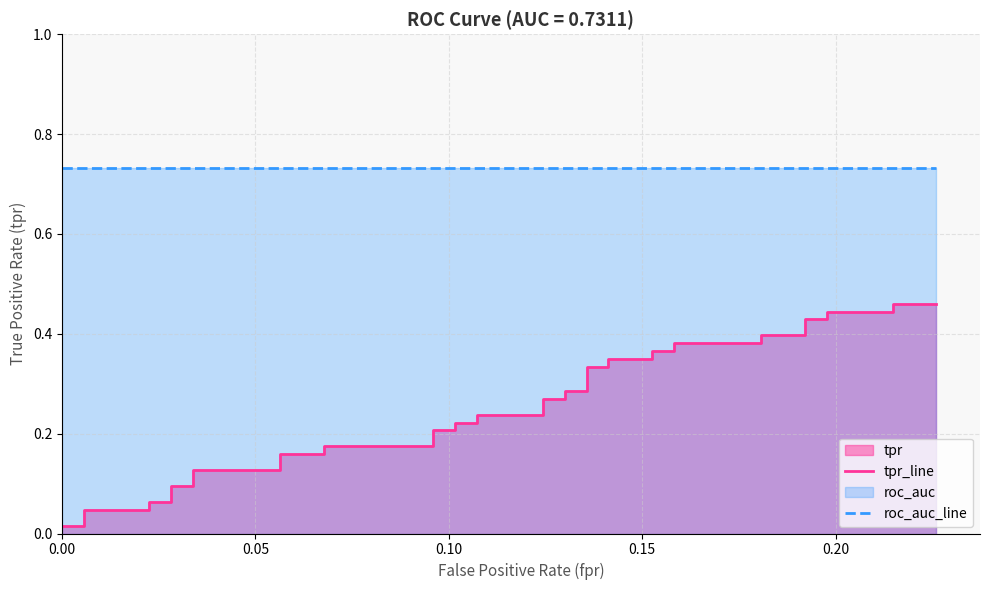

Does the chart have visible grid lines?

Yes